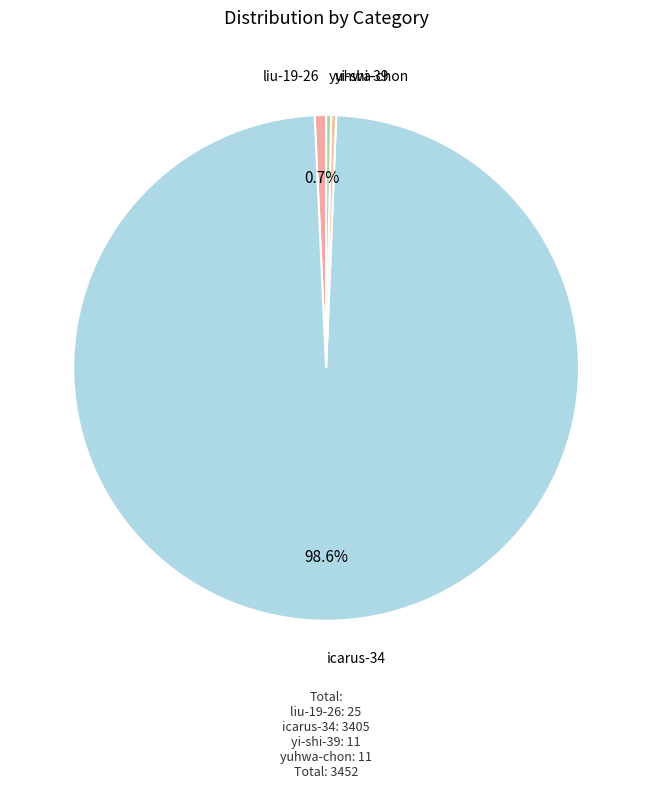

Rank the categories by value from lowest to highest.

yi-shi-39, yuhwa-chon, liu-19-26, icarus-34